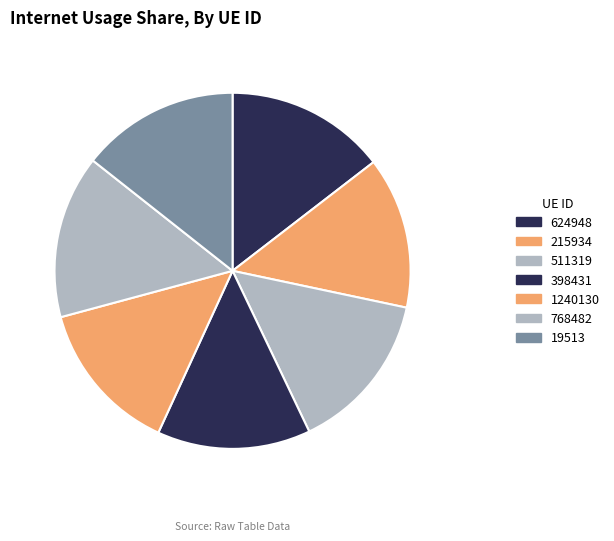

Count the number of slices in the pie.

7